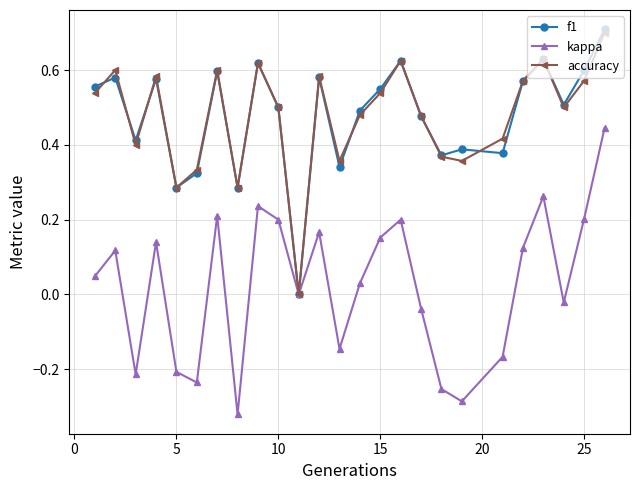

What are all the series names shown in the legend?

f1, kappa, accuracy